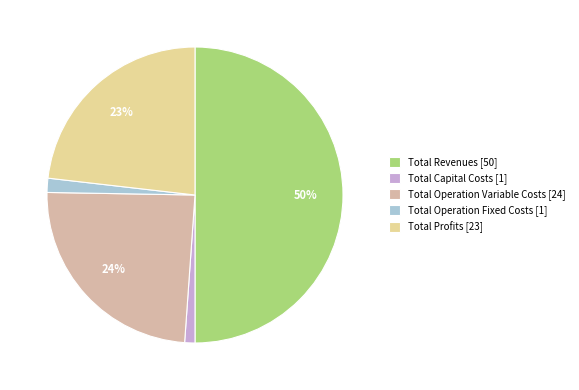

To the nearest percent, what is the average slice percentage?

20%